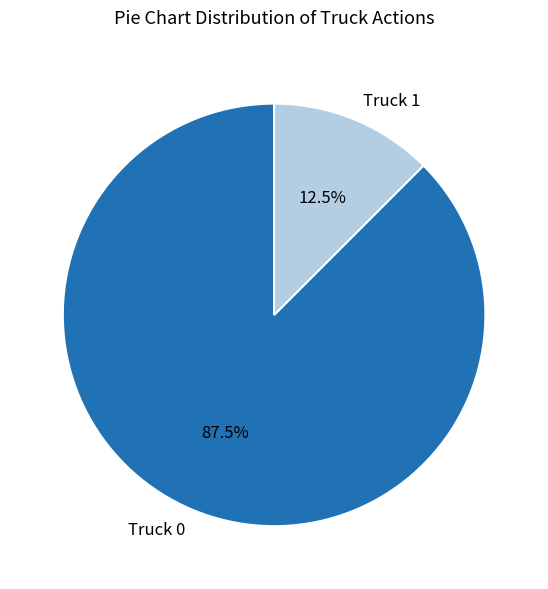

Does Truck 1 account for over 50% of the chart?

No